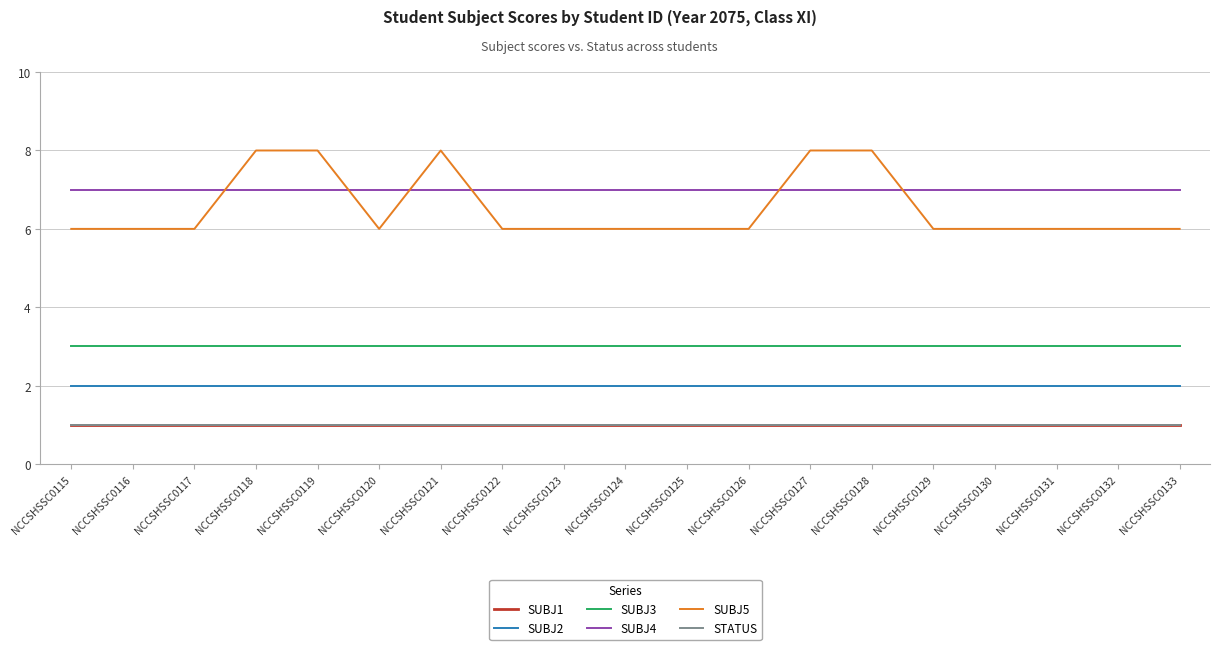

List the series in order of their peak value, highest first.

SUBJ5, SUBJ4, SUBJ3, SUBJ2, SUBJ1, STATUS